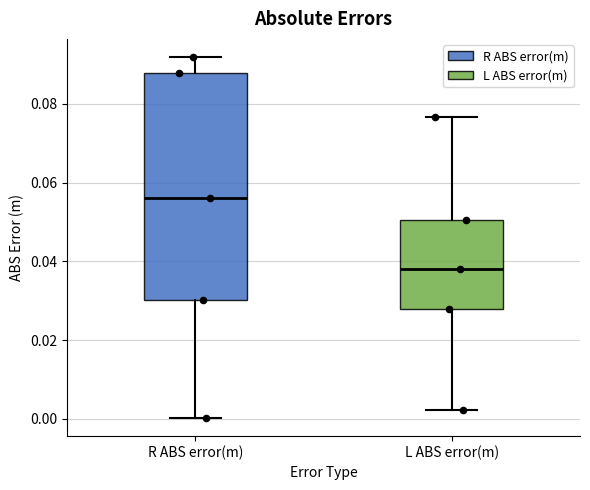

Which box has the highest median line?

R ABS error(m)